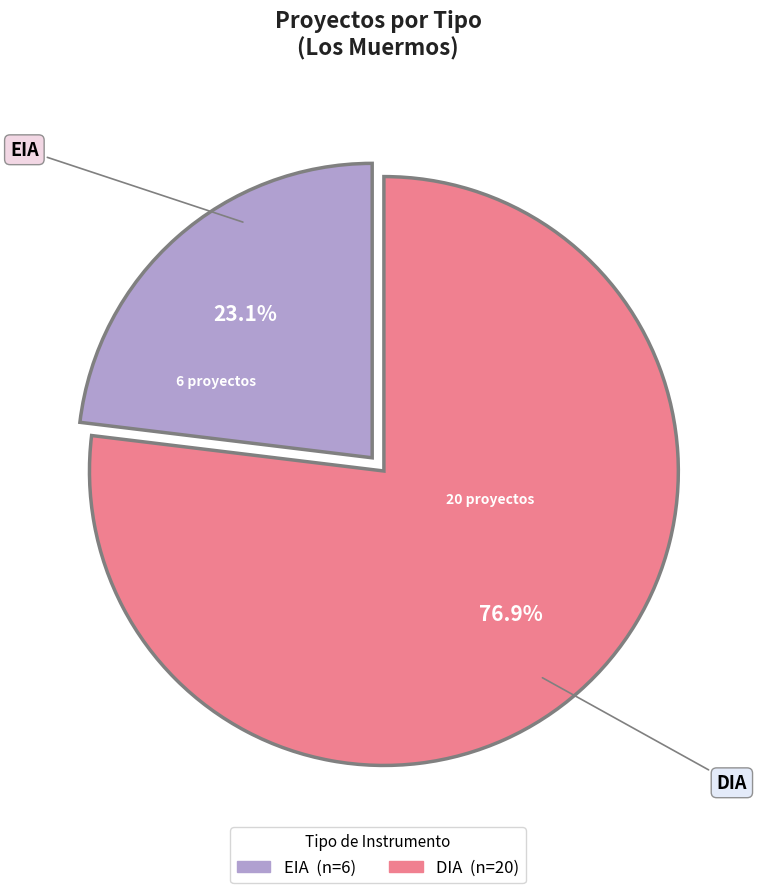

What is the smallest slice in the pie chart?

EIA